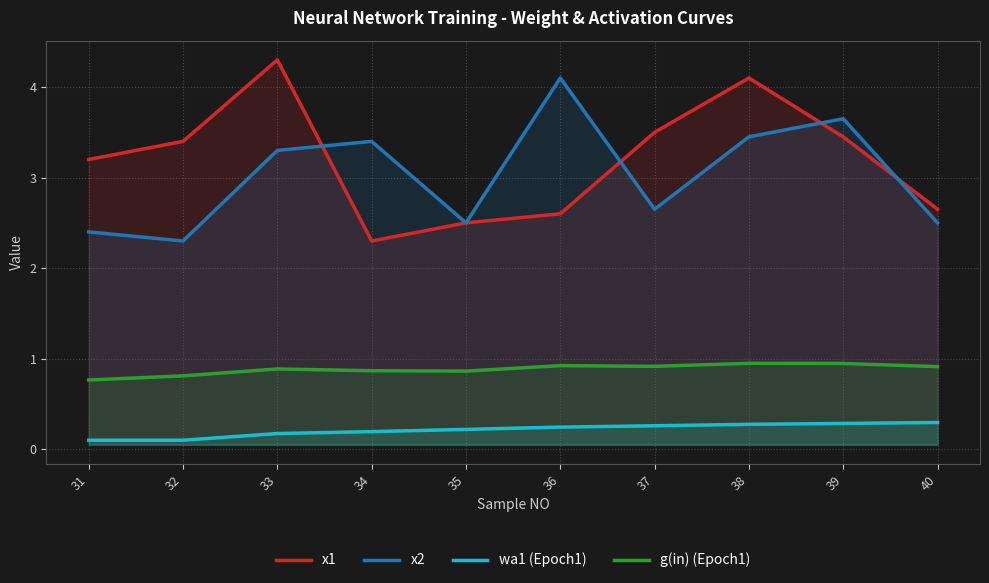

The g(in) (Epoch1) series shows 0.2 at 37. True or false?

False